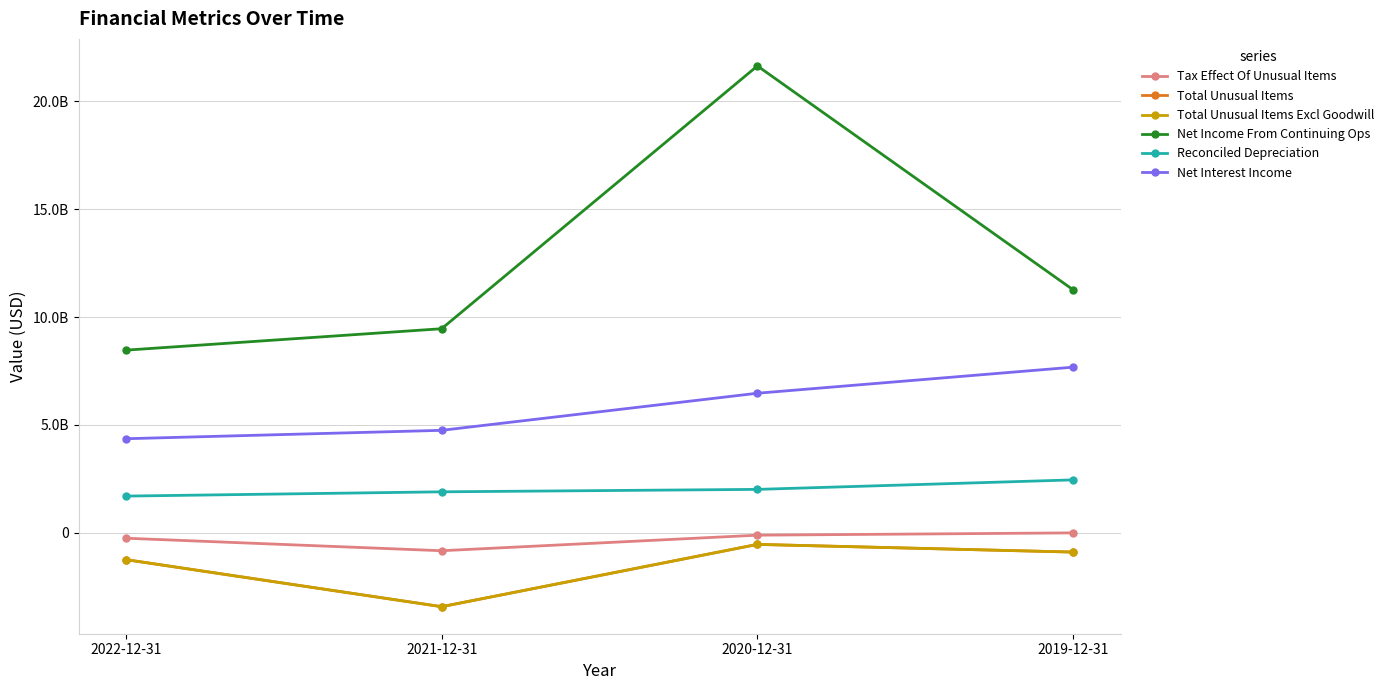

Is this an area chart (filled region under the line)?

No